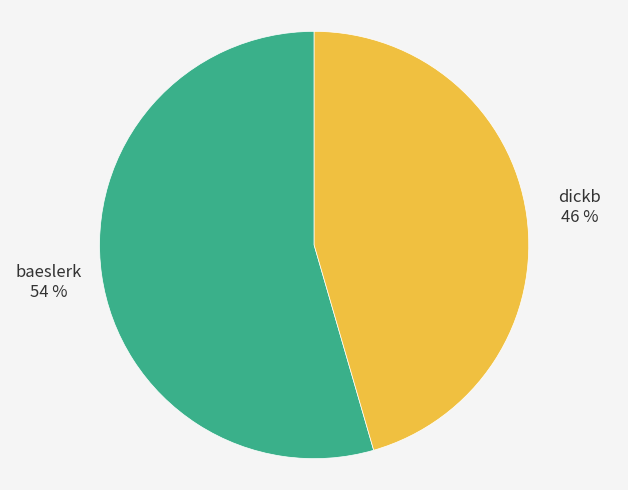

Which category has the smallest portion of the pie?

dickb